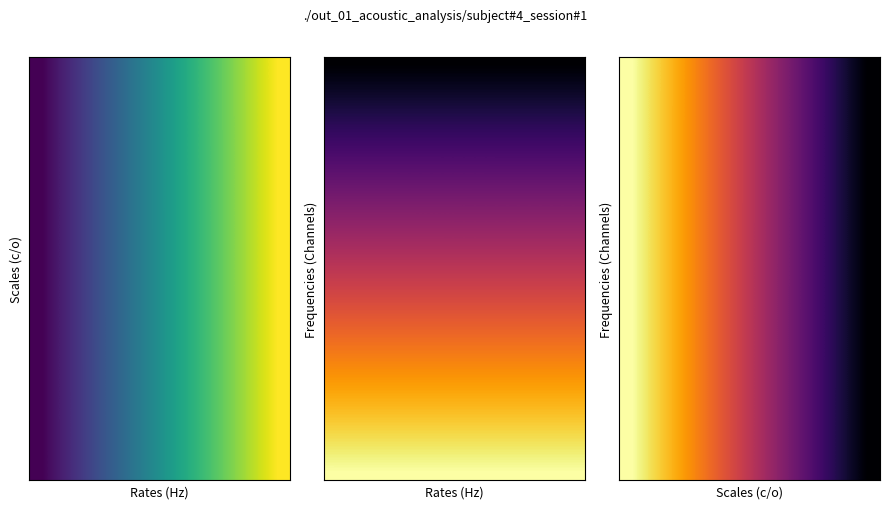

Is it true that 127720568 equals 11273169 at 1?

False